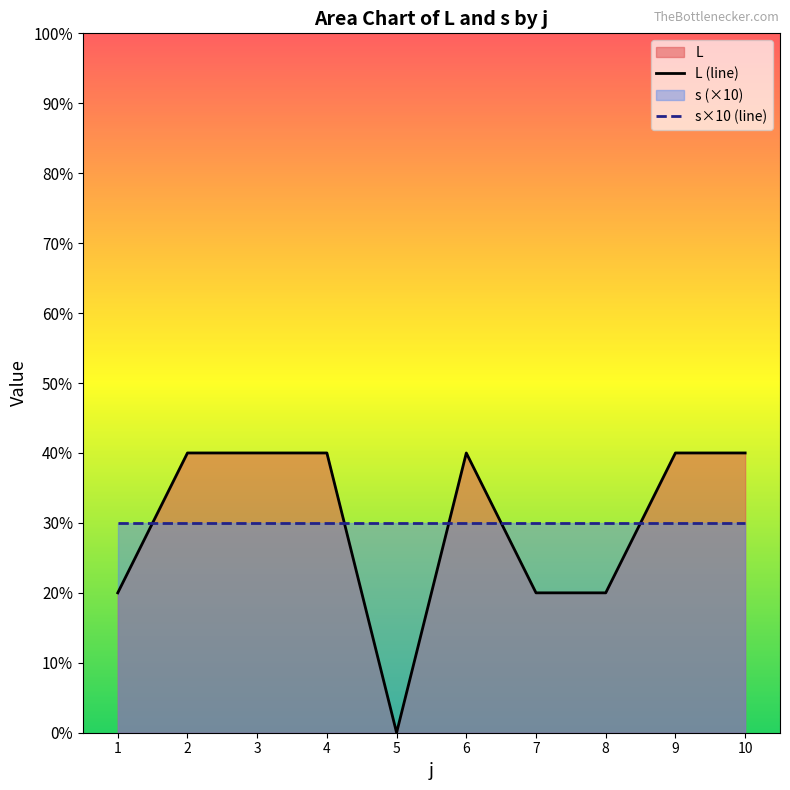

Which series ends up on top after the final intersection of L (line) and s×10 (line)?

L (line)